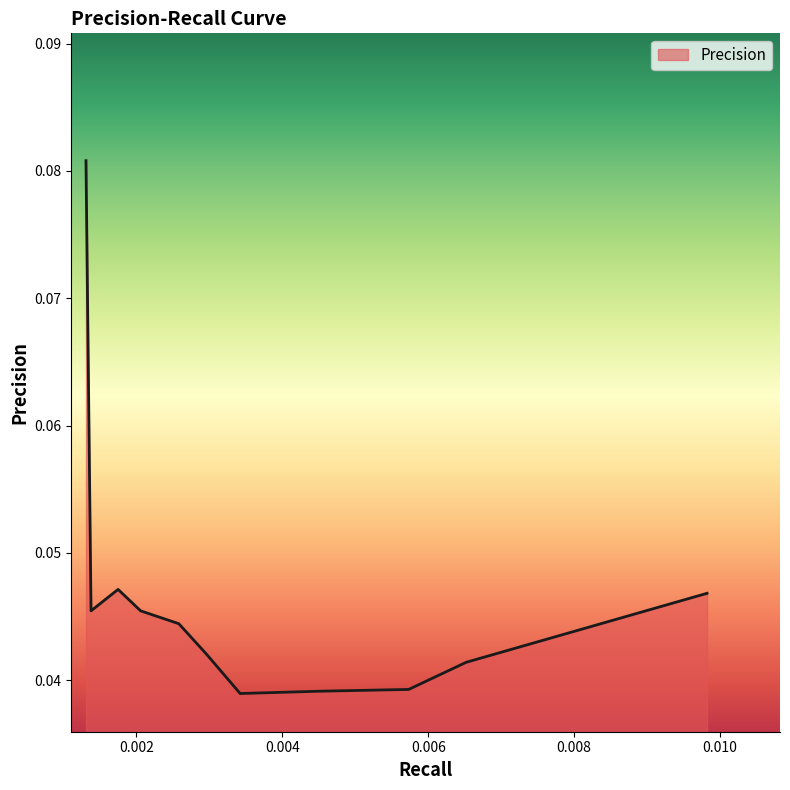

Does the chart display data point markers on the line(s)?

No